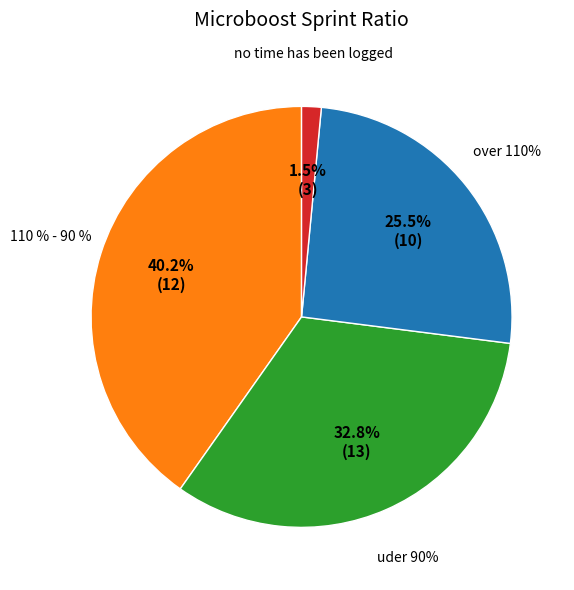

To the nearest percent, what portion does 33 represent?

5%